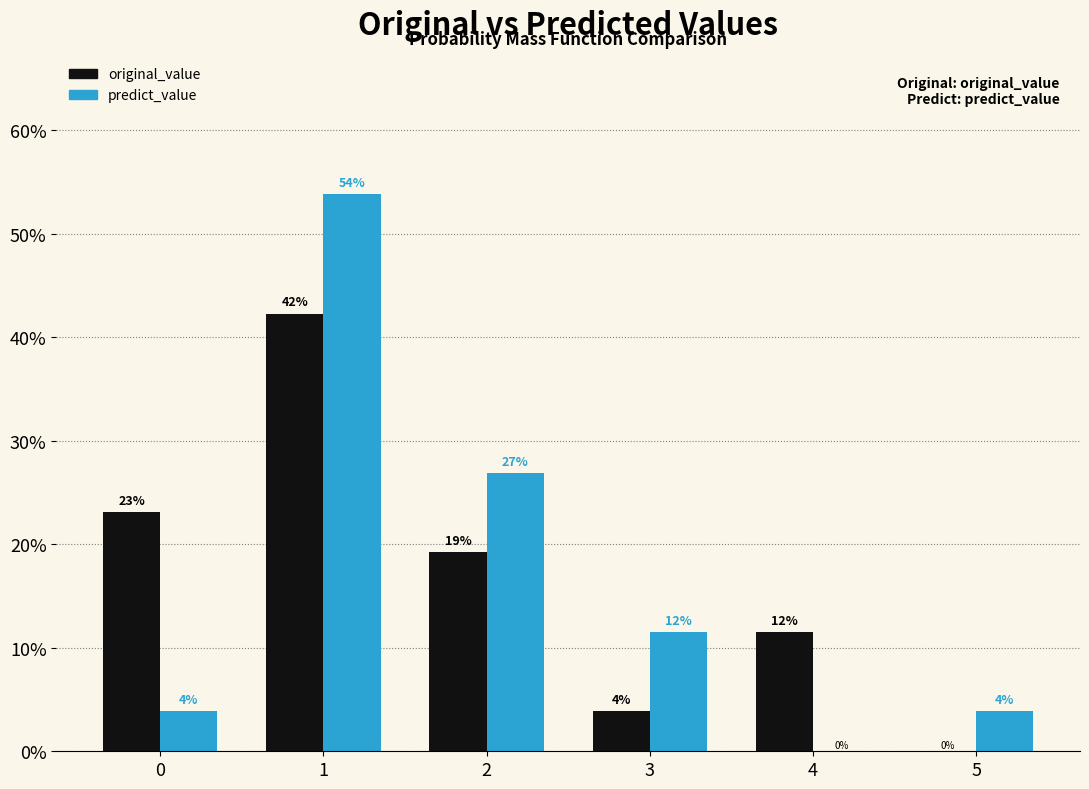

Are the bars grouped side by side (vs. stacked)?

Yes